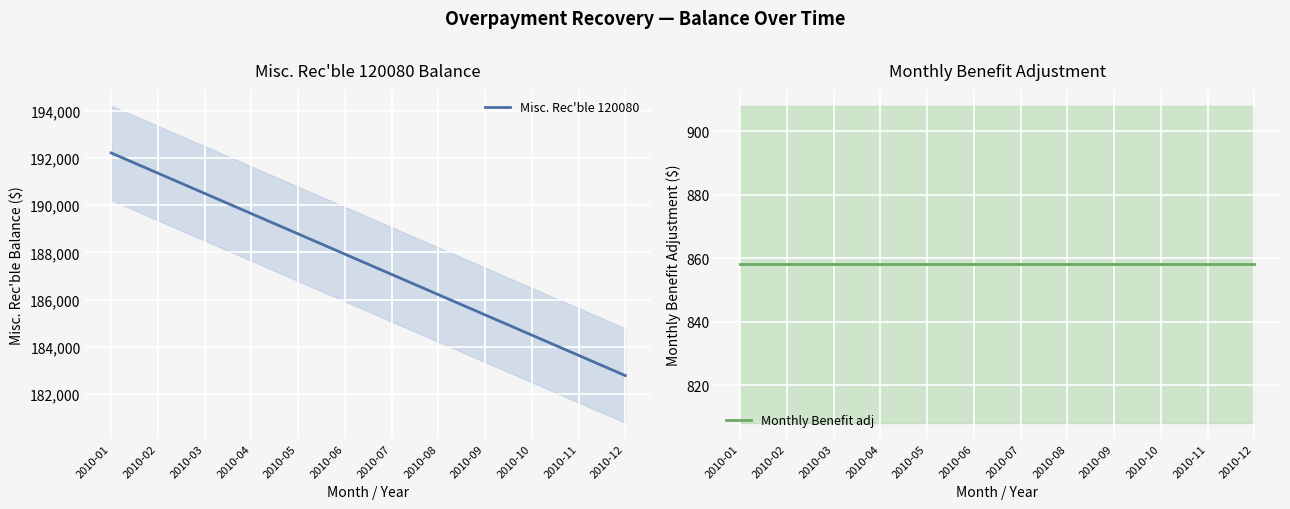

List the series in order of their overall mean, highest first.

Misc. Rec'ble 120080, Monthly Benefit adj